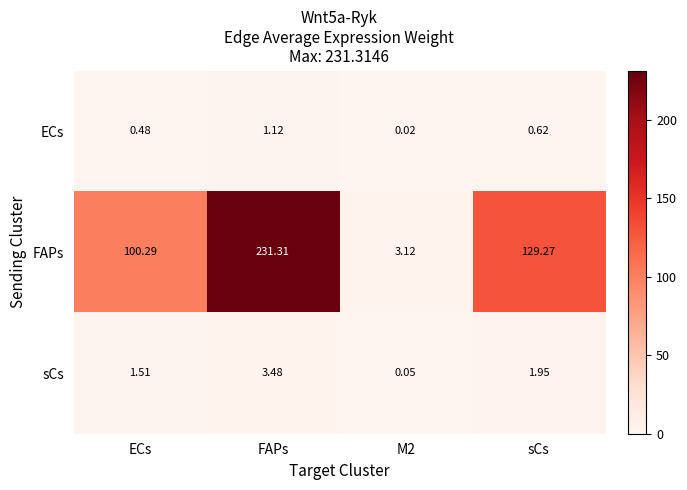

List the series in order of their peak value, highest first.

FAPs, sCs, ECs